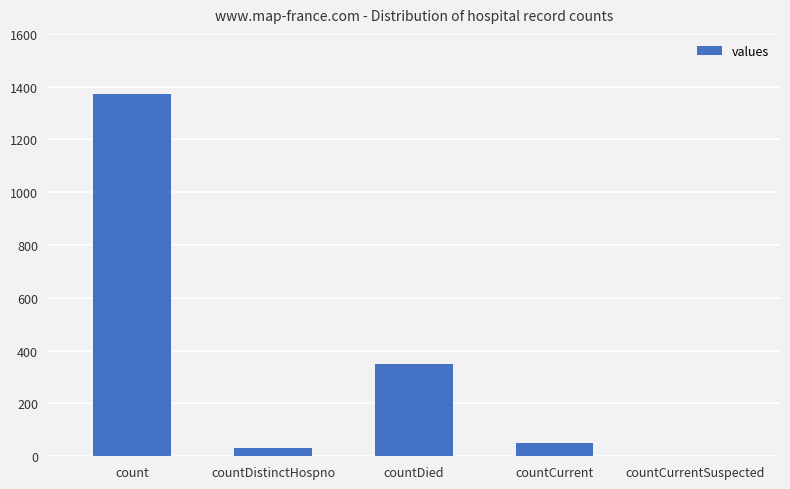

What is the sum of the values at countDied and countCurrent?

401